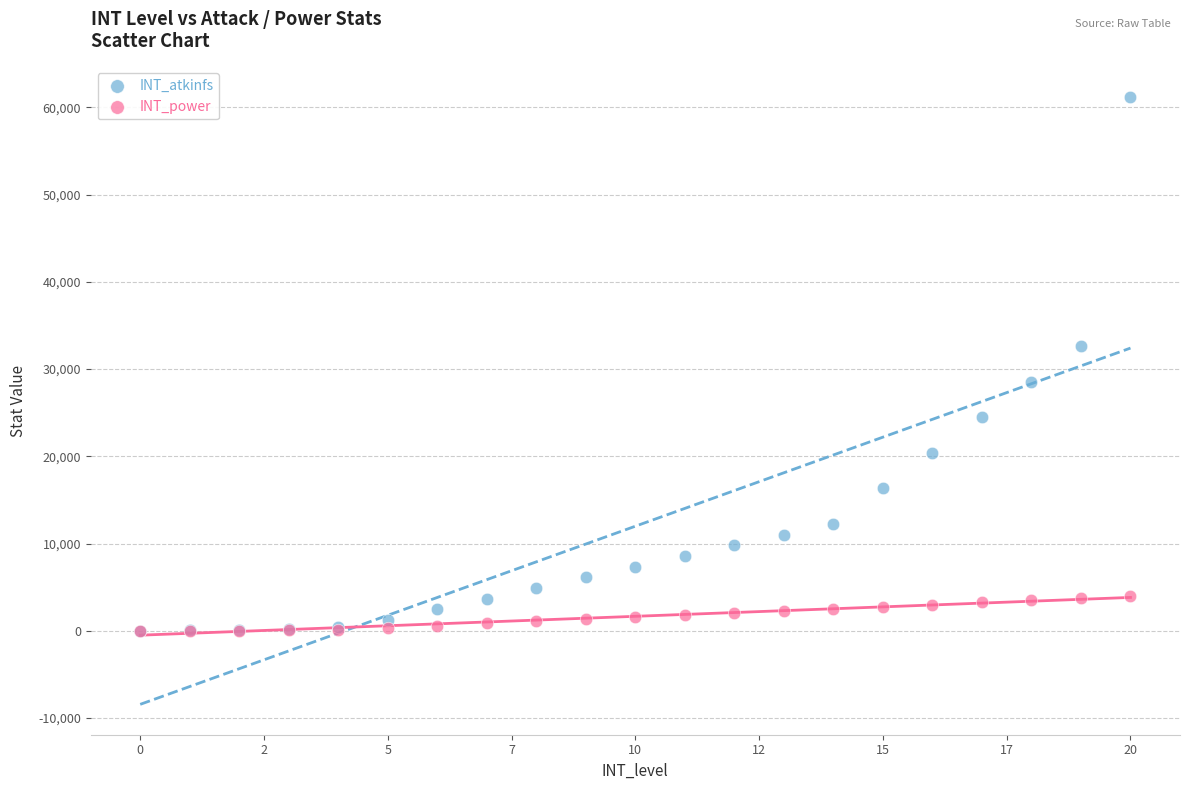

Which series has the largest Y range (max minus min)?

INT_atkinfs